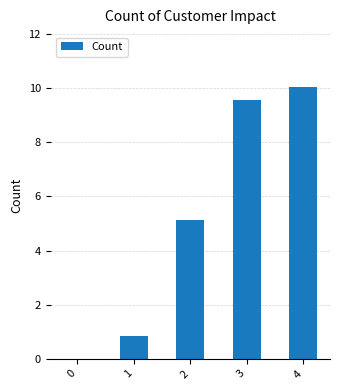

What is the approximate value at 4?

10.1